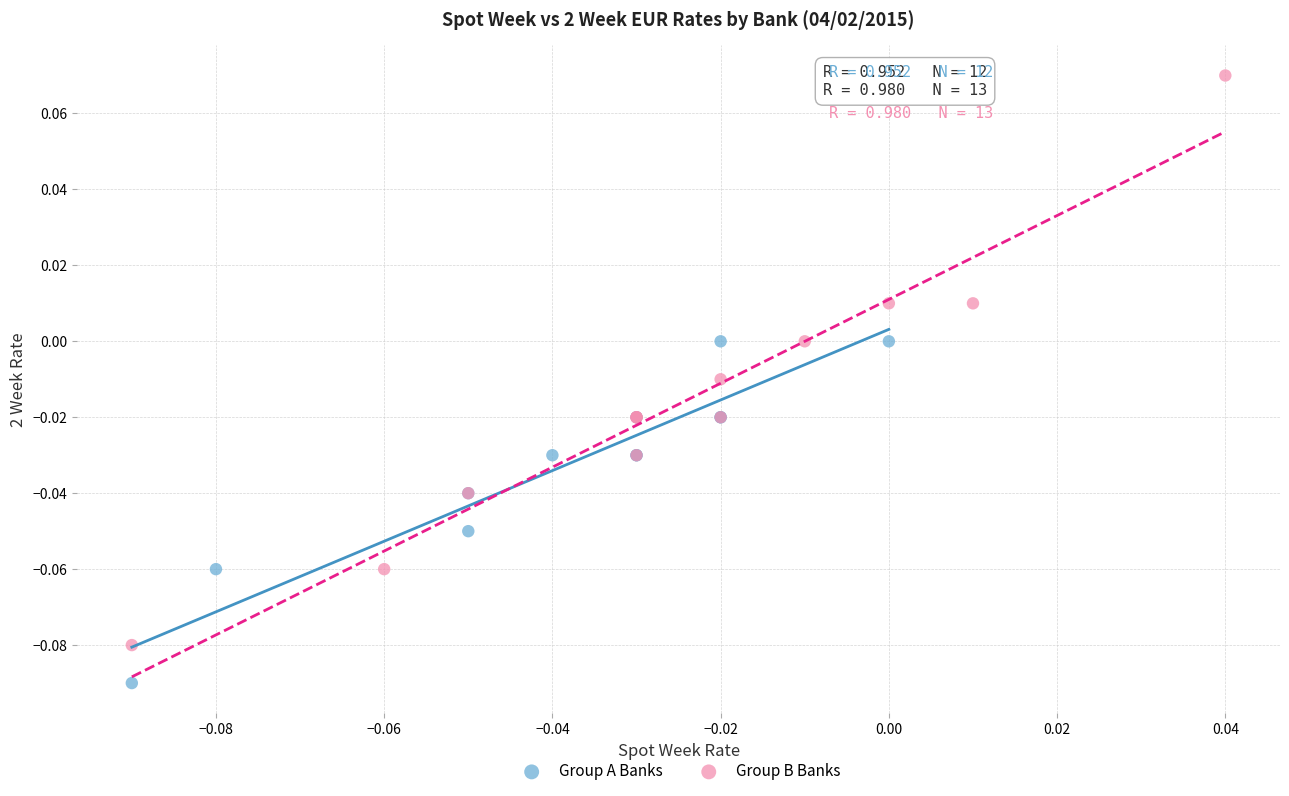

What are all the series names shown in the legend?

Group A Banks, Group B Banks